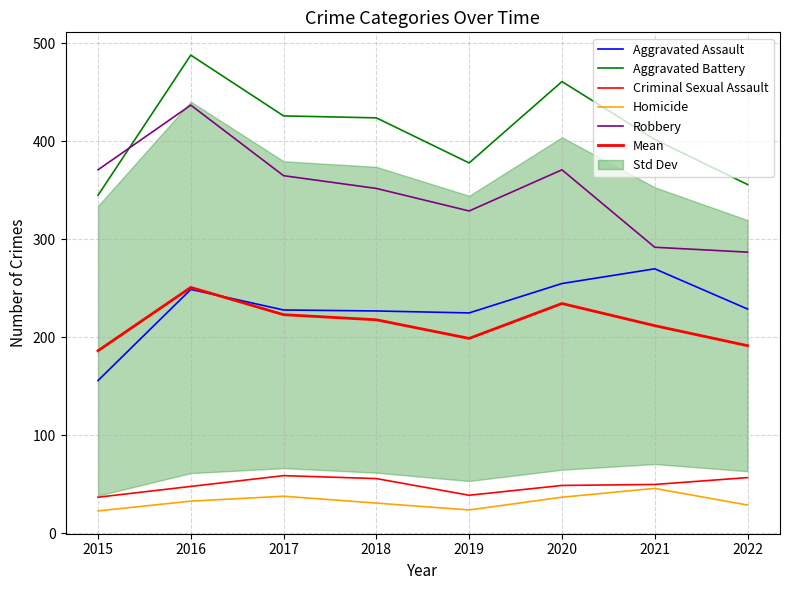

At which label does Aggravated Assault first exceed 229?

2016